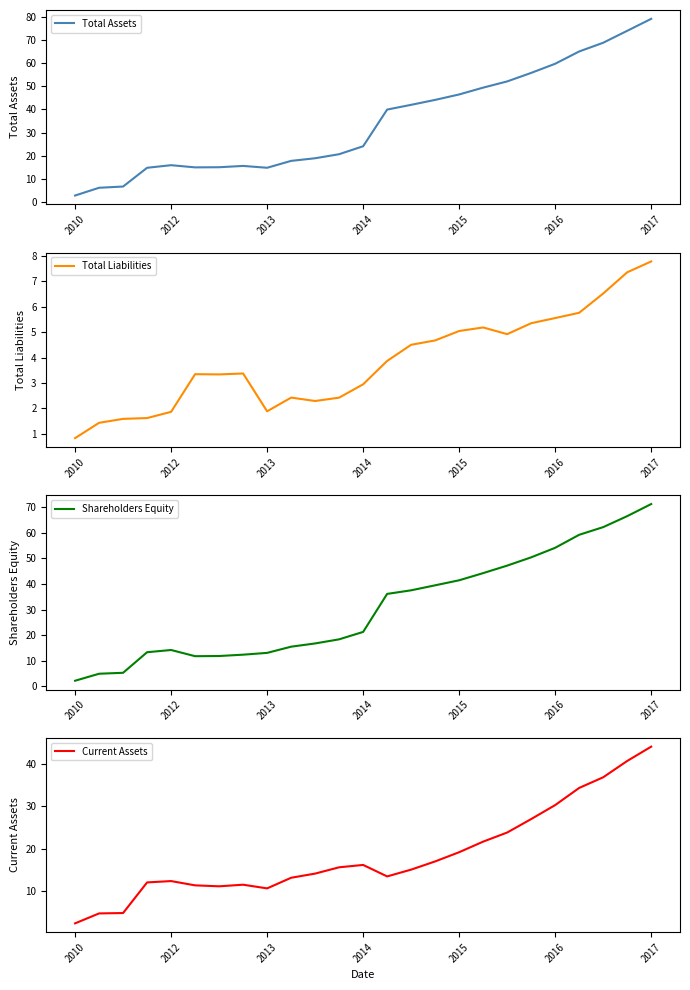

The value of Total Assets at 2014 is 12.4. True or false?

False